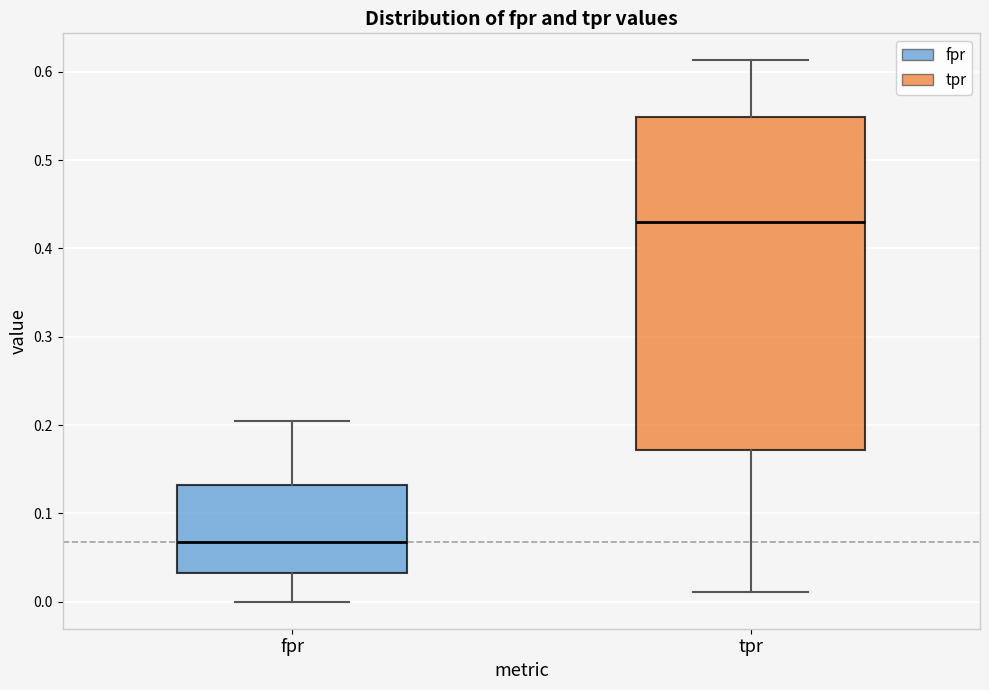

Reading left to right, transcribe this box plot: for each box, give where its median line is, the range the box spans, and where its two whiskers end, as read against the y-axis. The values are not printed on the chart, so give them approximately, as read against the axis.

fpr: median 0.07, box 0.03 to 0.13, whiskers 0.00 to 0.20
tpr: median 0.43, box 0.17 to 0.55, whiskers 0.01 to 0.61